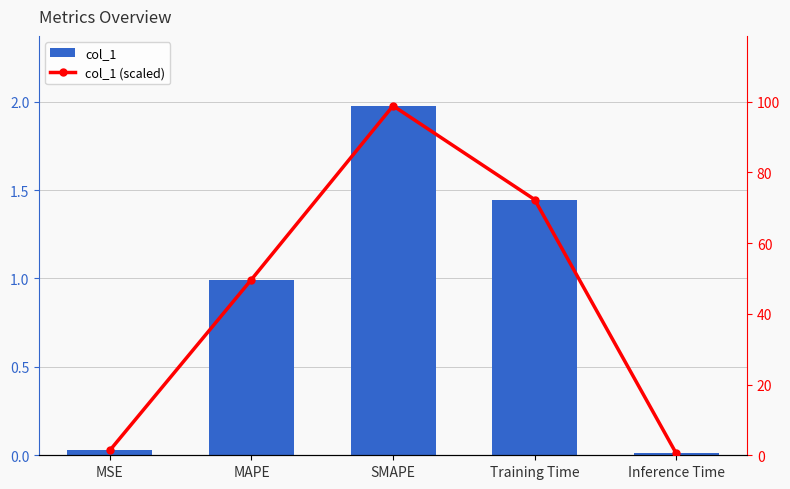

What is the value of the col_1 (scaled) bar at the 2nd from the left?

49.7